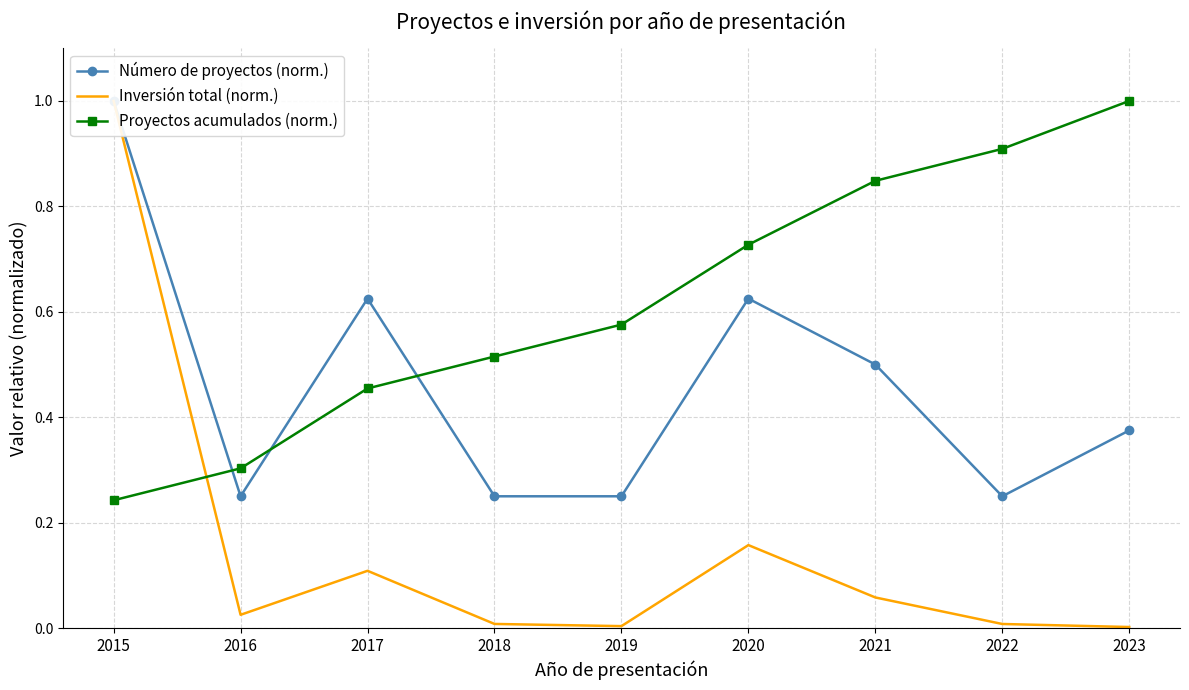

At which label is Inversión total (norm.) closest to 0?

2023